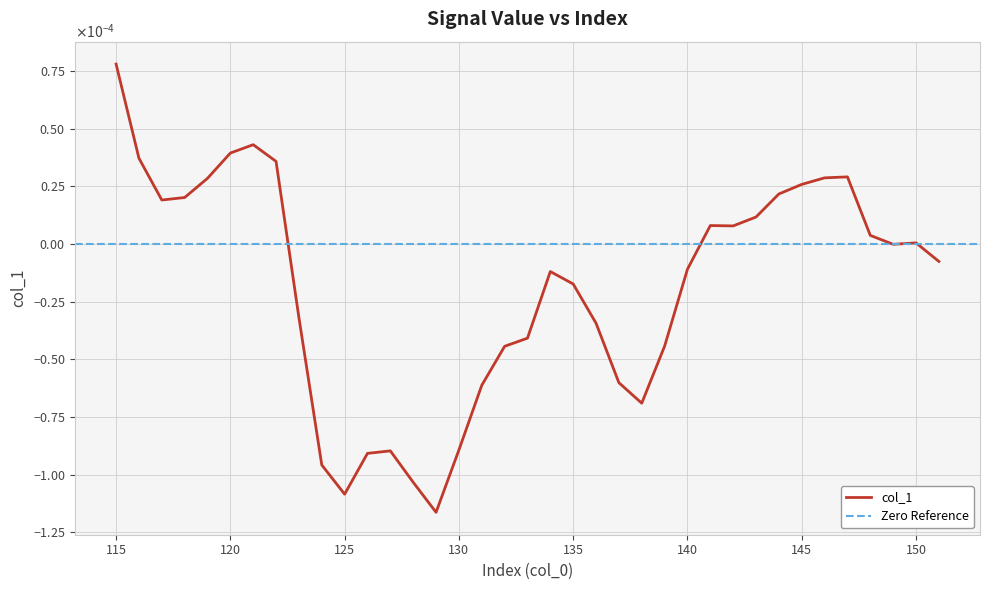

List the labels in order of value, smallest first.

129, 125, 128, 124, 126, 127, 130, 138, 131, 137, 132, 139, 133, 136, 123, 135, 134, 140, 151, 149, 150, 148, 142, 141, 143, 117, 118, 144, 145, 119, 146, 147, 122, 116, 120, 121, 115